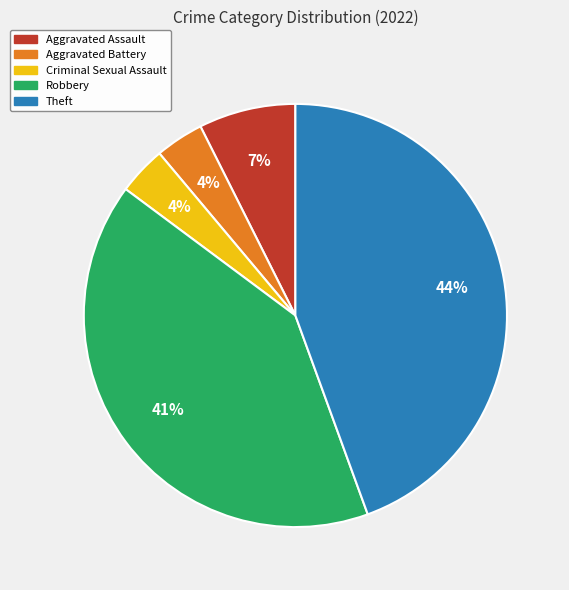

What is the largest slice in the pie chart?

Theft